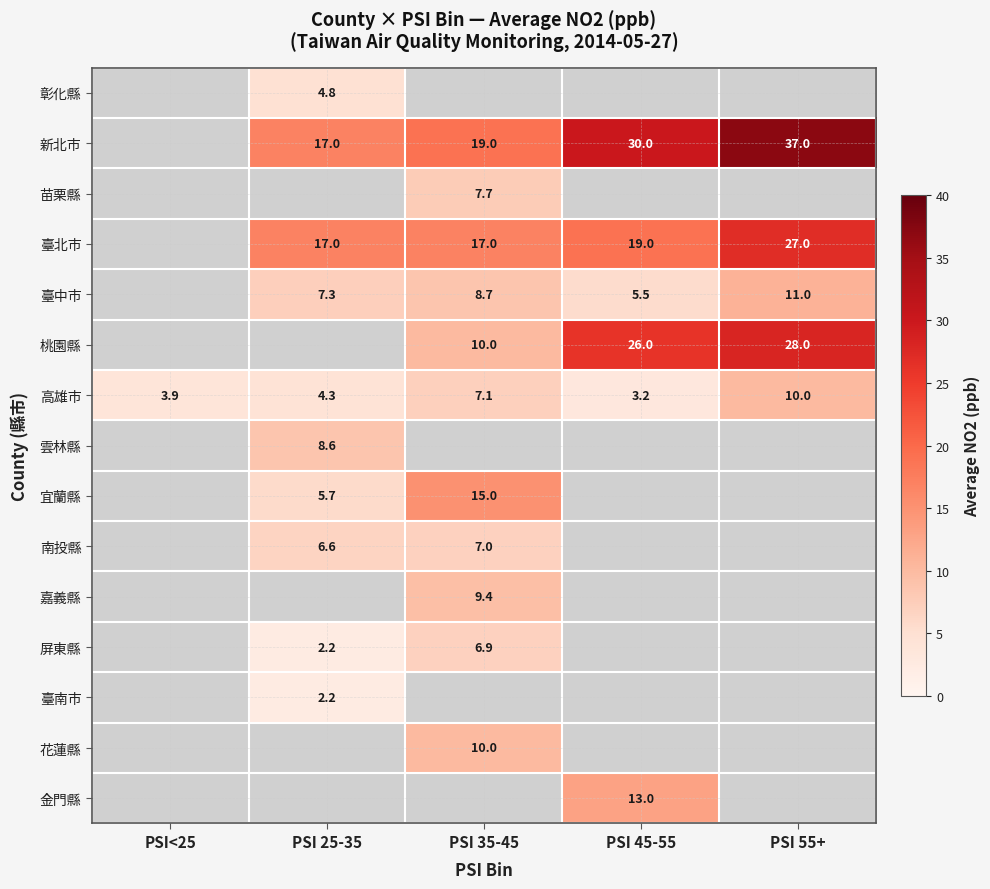

The 臺北市 series shows 23.5 at PSI 25-35. True or false?

False